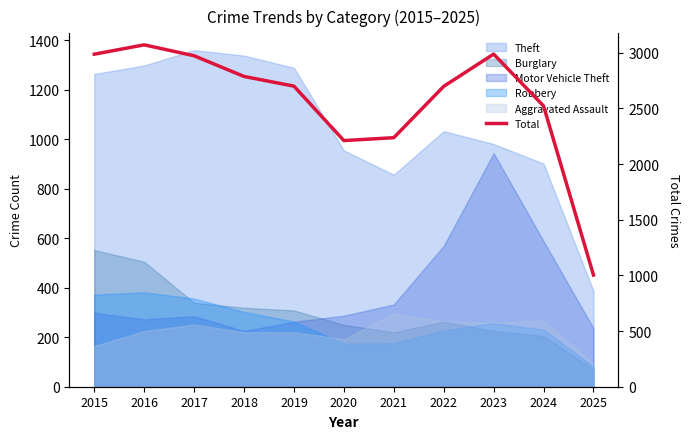

The value at 2023 is 2988. True or false?

True